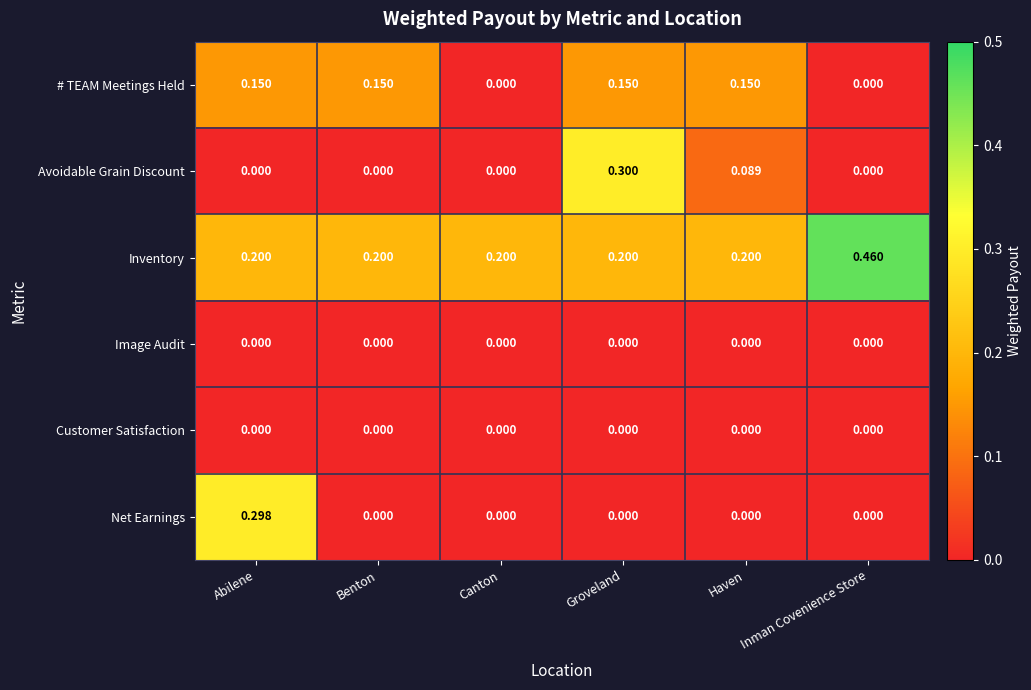

Is the value of Customer Satisfaction at Abilene greater than the value of # TEAM Meetings Held at Groveland?

No